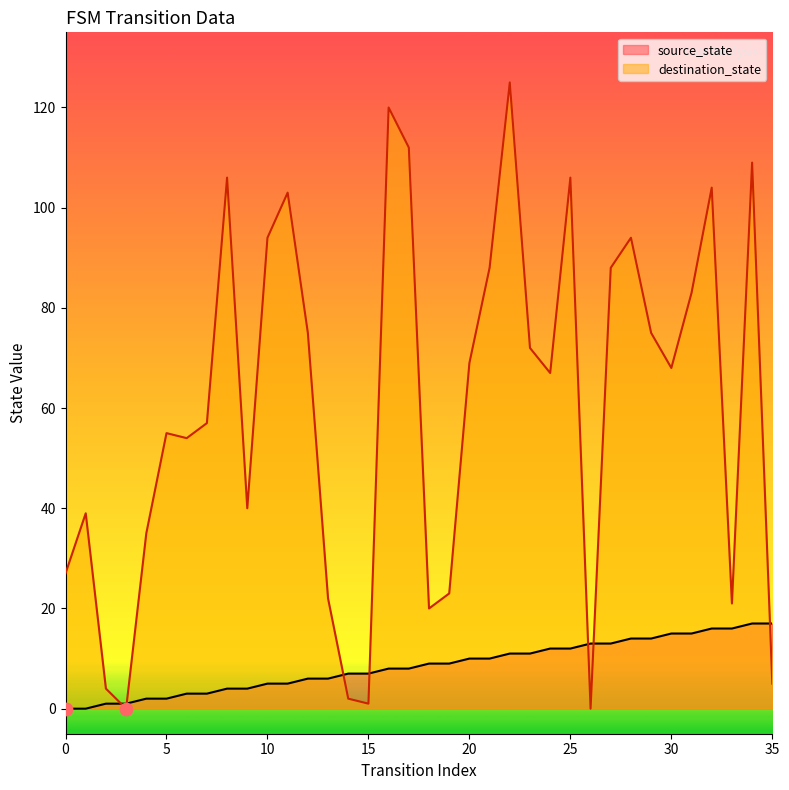

At which category is the sum across all series the highest?

22